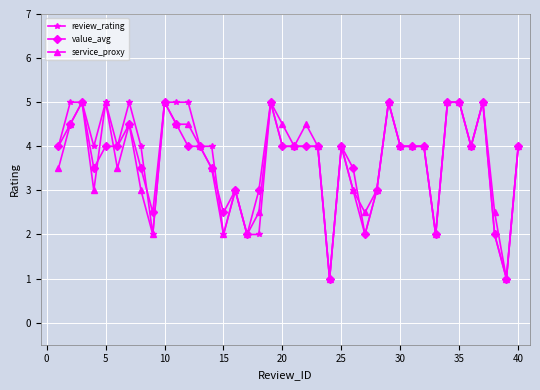

True or false: value_avg has more than 0 interior local peaks.

True